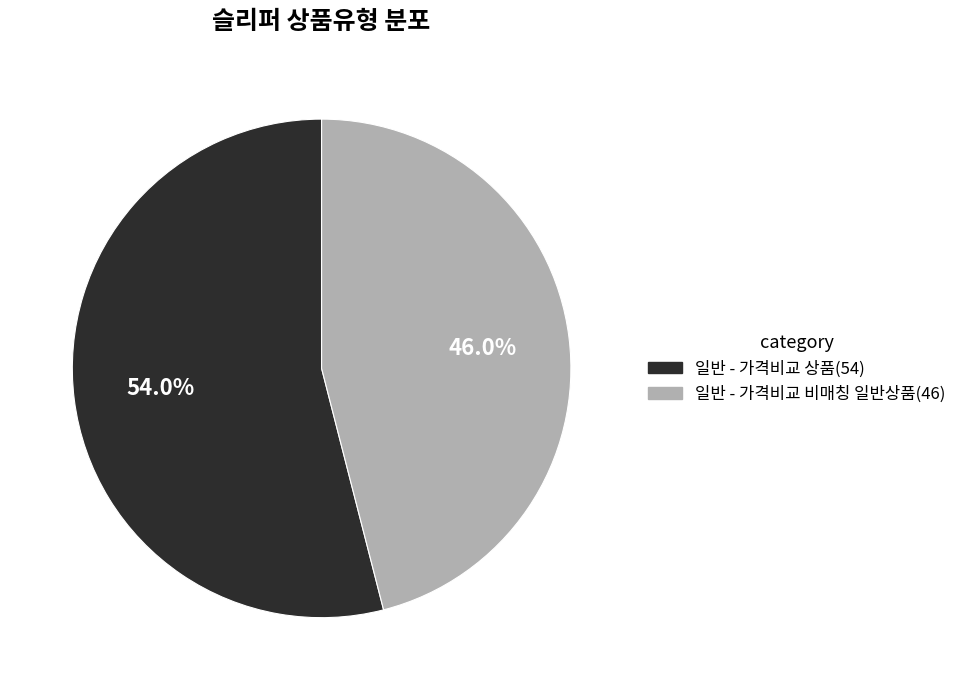

The 일반 - 가격비교 상품 slice represents 67% of the pie. True or false?

False